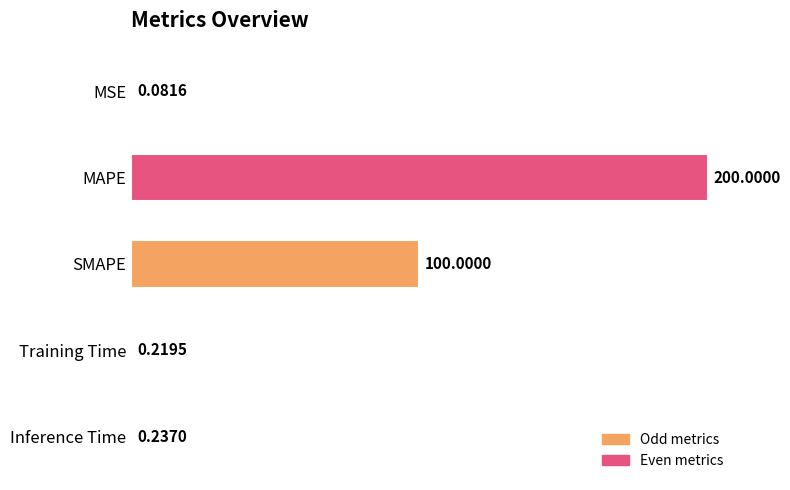

Which has a higher value, Inference Time or SMAPE?

SMAPE